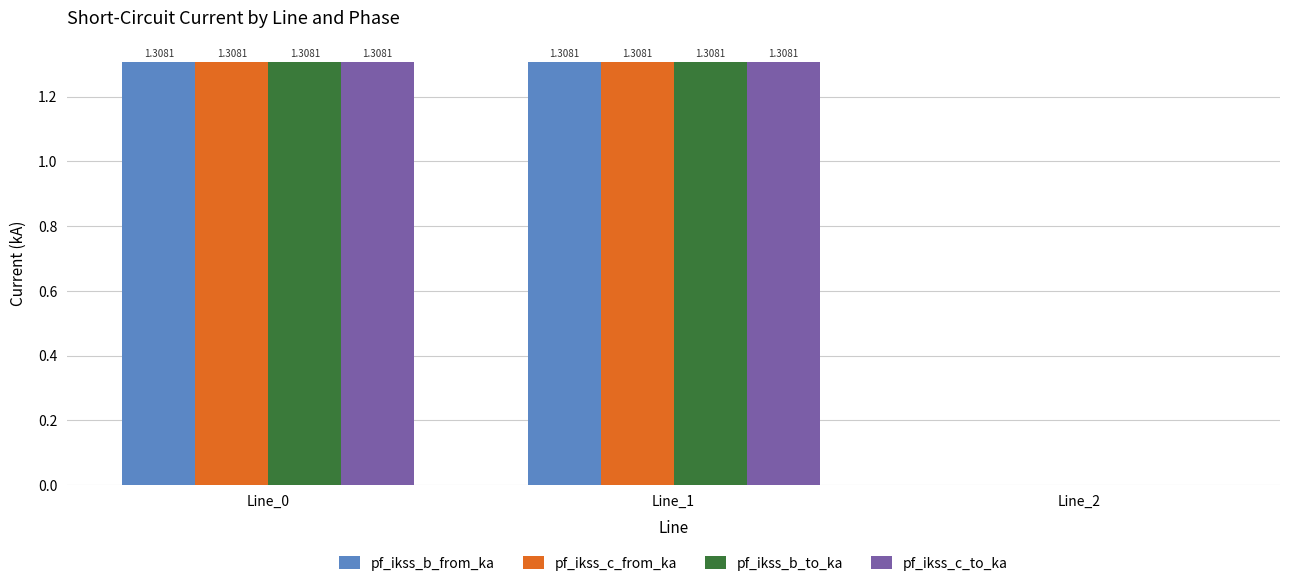

Count the pf_ikss_b_from_ka values in the range 0 to 1.

1